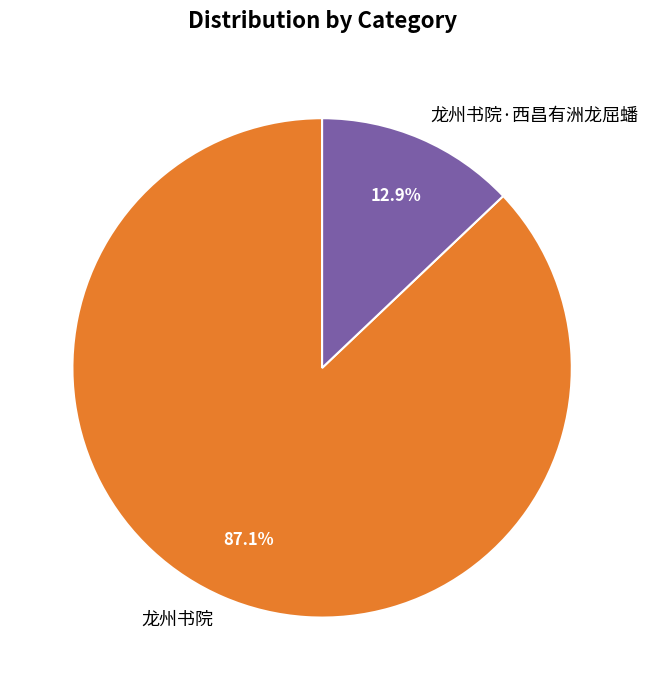

To the nearest percent, what portion does 龙州书院·西昌有洲龙屈蟠 represent?

13%